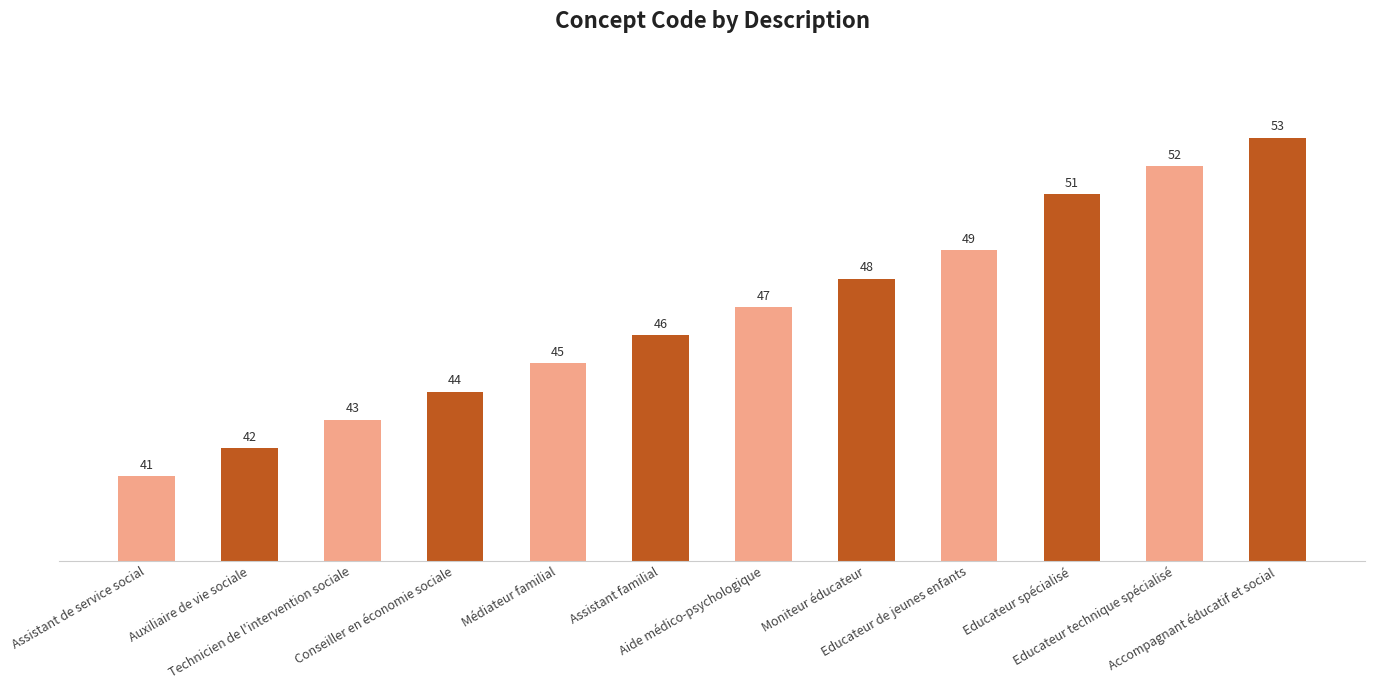

What is the approximate value at Assistant familial?

46